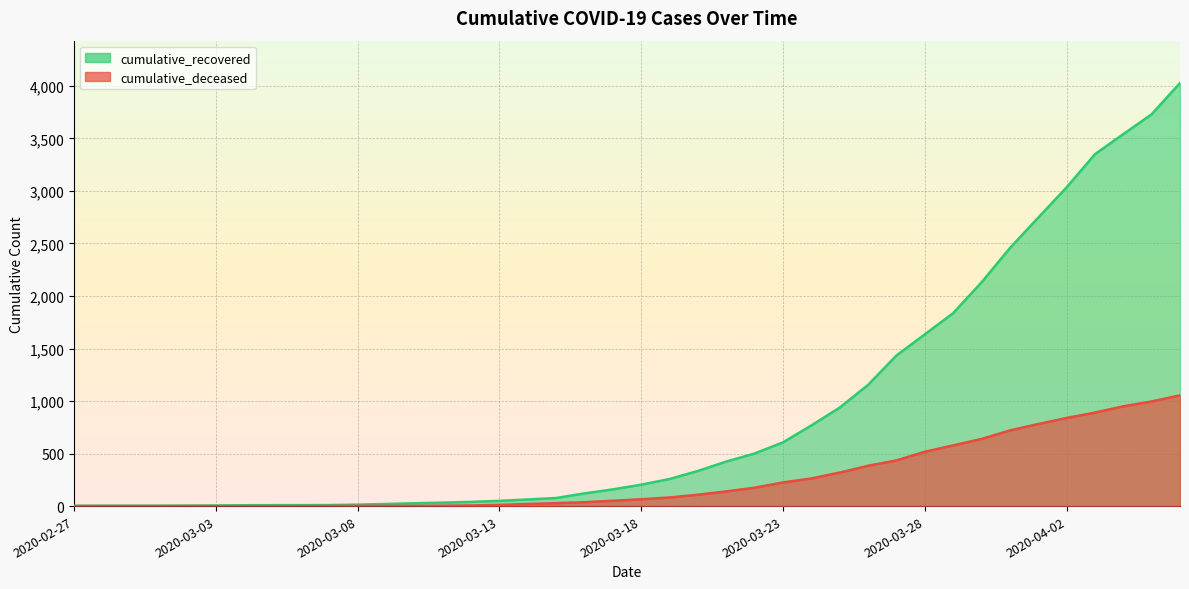

Rank the series by their maximum value, from lowest to highest.

cumulative_deceased, cumulative_recovered